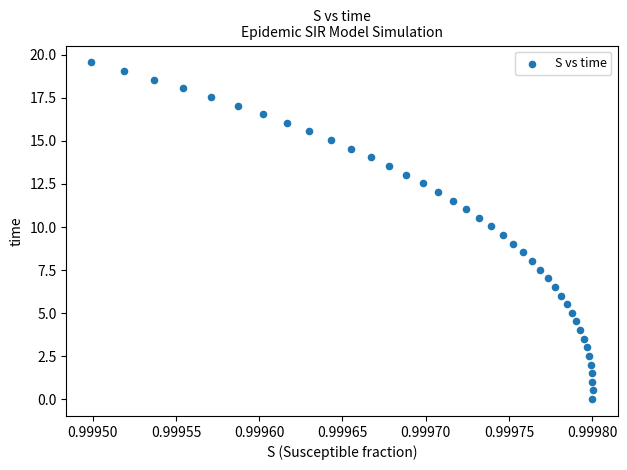

What is the range of Y values (max minus min)?

19.6